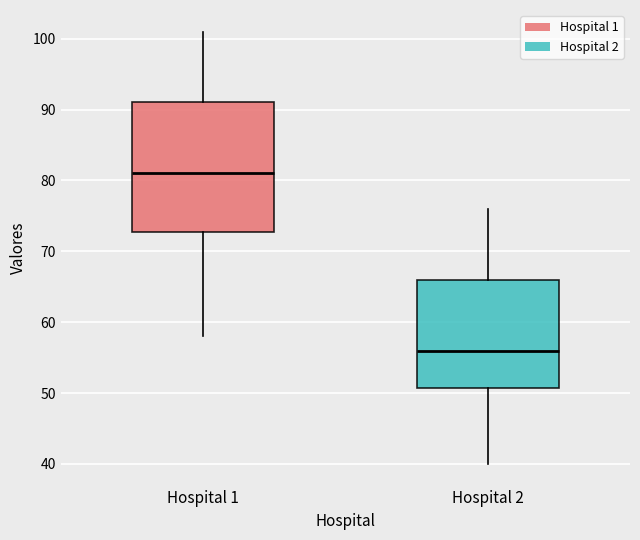

Where does the median line of the box for Hospital 2 sit on the y-axis? The values are not printed on the chart, so give them approximately, as read against the axis.

56